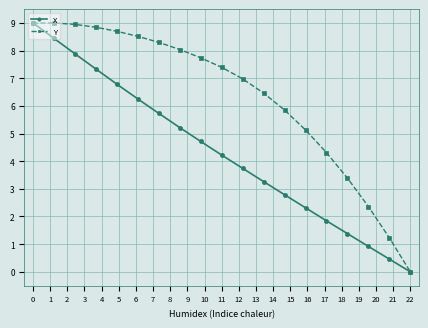

What is the maximum value shown in the chart?

9.0